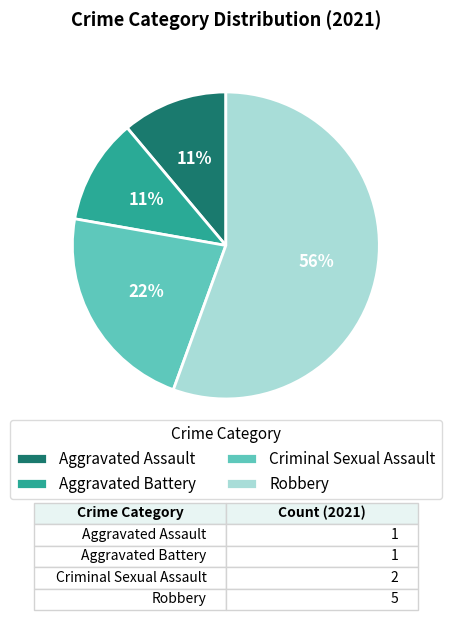

Is the sum of Aggravated Battery and Robbery greater than half?

Yes